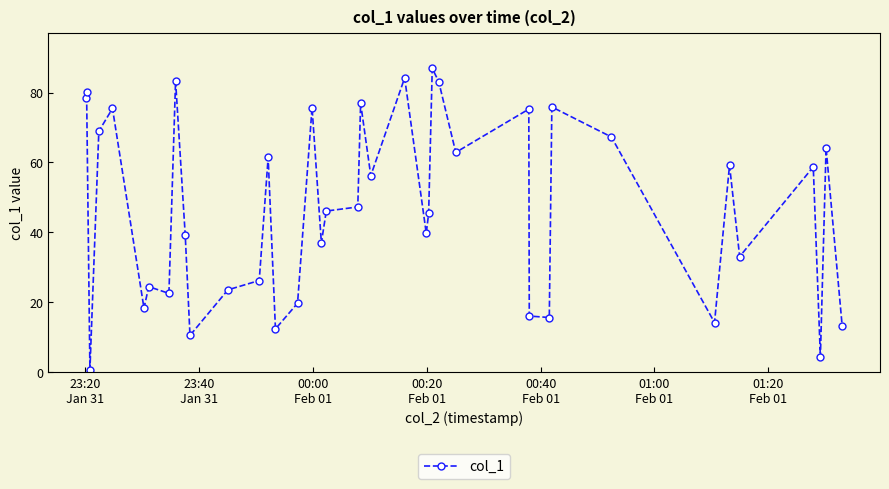

What is the maximum value shown in the chart?

86.9